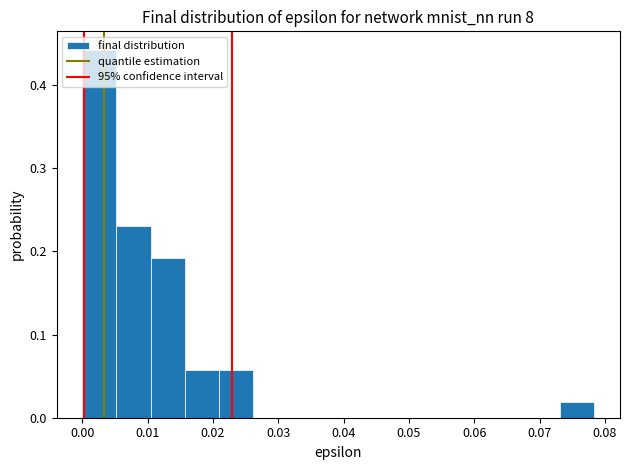

What is the height of the bar covering 0.000 to 0.005 on the x-axis? Neither the bar edges nor the heights are printed on the chart, so give them approximately, as read against the axes.

0.44